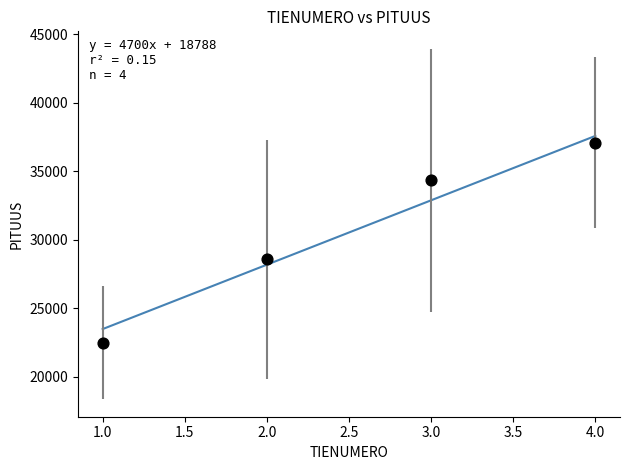

What is the range of Y values (max minus min)?

14607.2